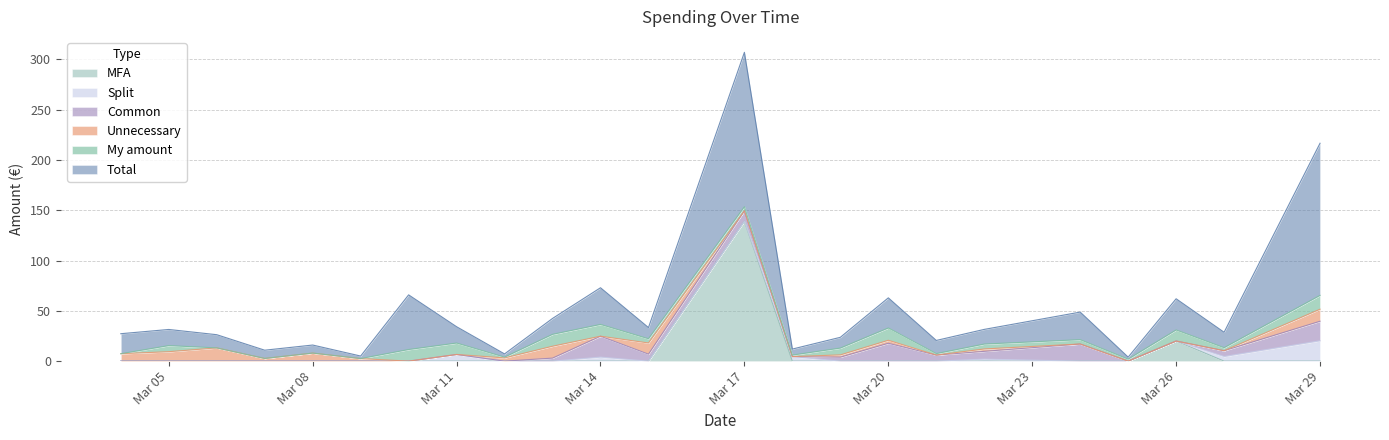

Does the chart have visible grid lines?

Yes